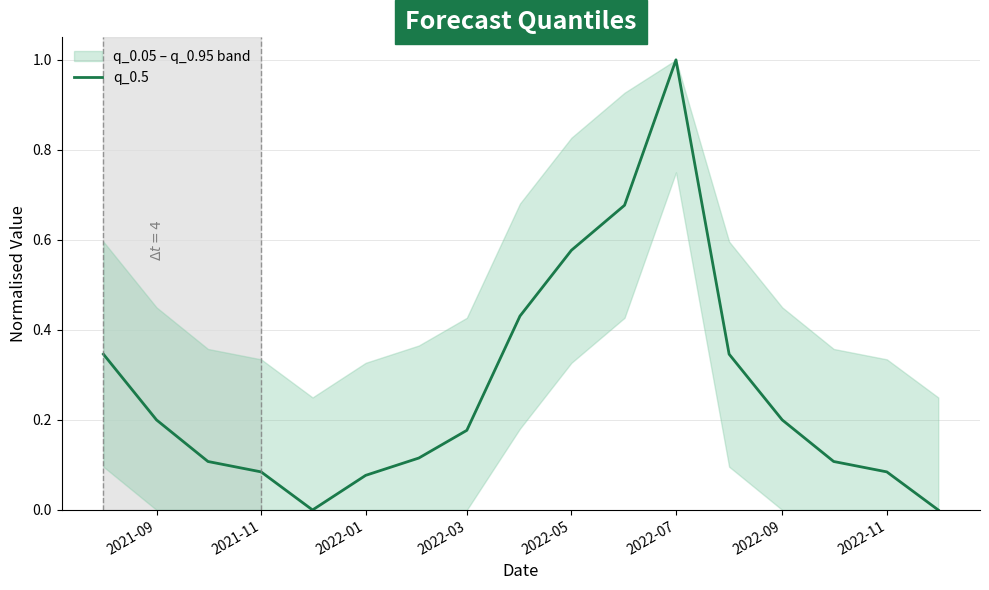

At which label does q_0.5 reach its peak?

2022-07